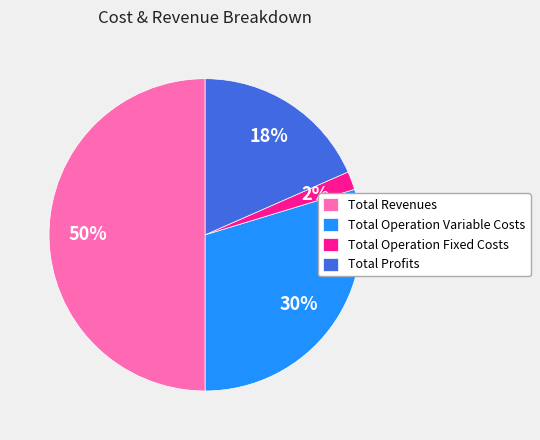

Rank the categories by value from highest to lowest.

Total Revenues, Total Operation Variable Costs, Total Profits, Total Operation Fixed Costs